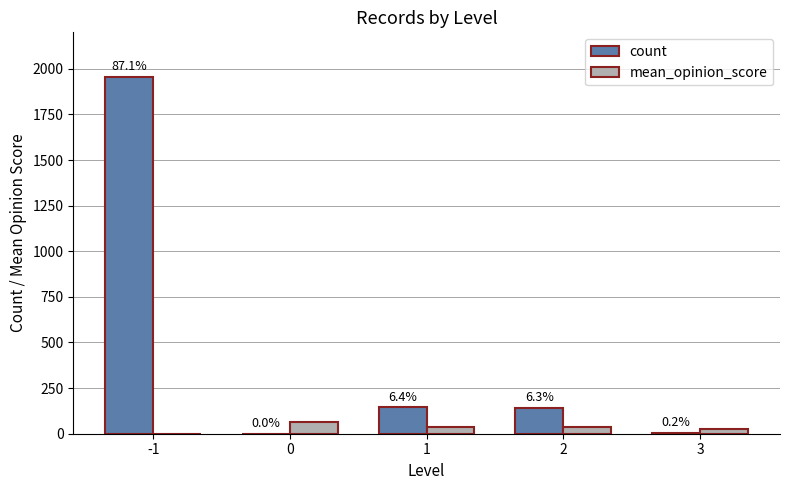

What is the value of the count bar at the 5th from the left?

4